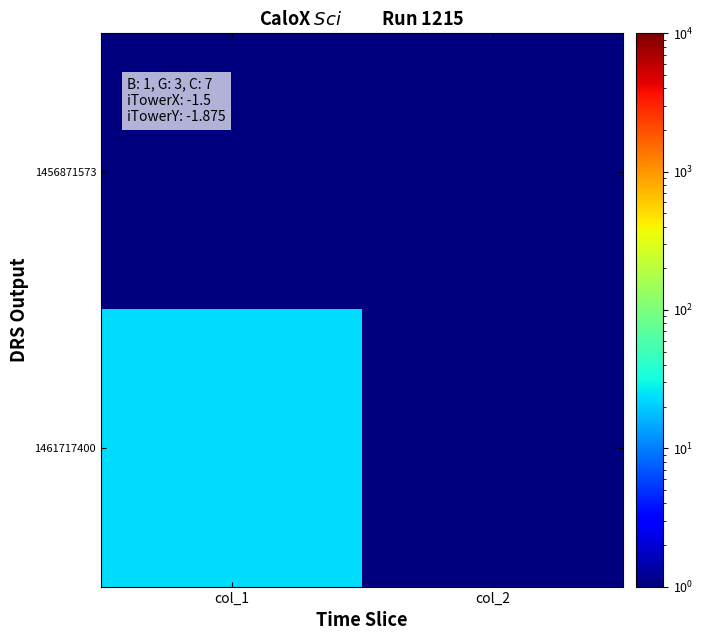

What is the greatest value displayed?

23.0